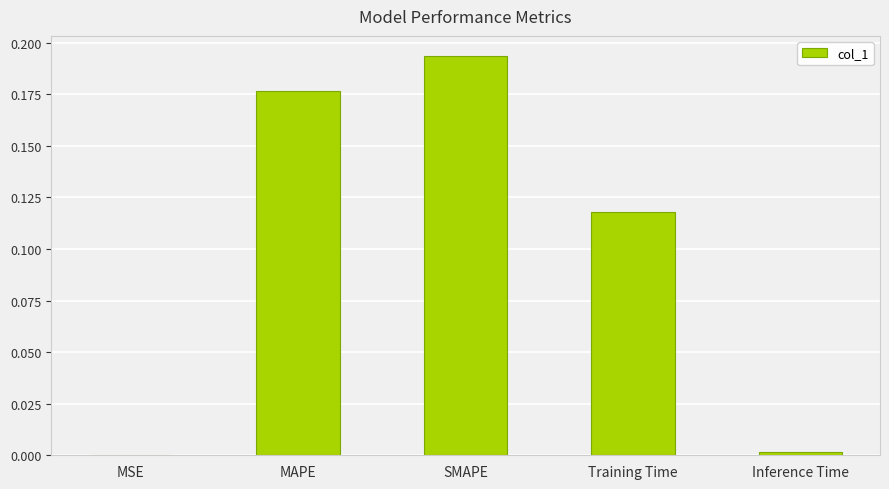

What is the sum of all values?

0.5